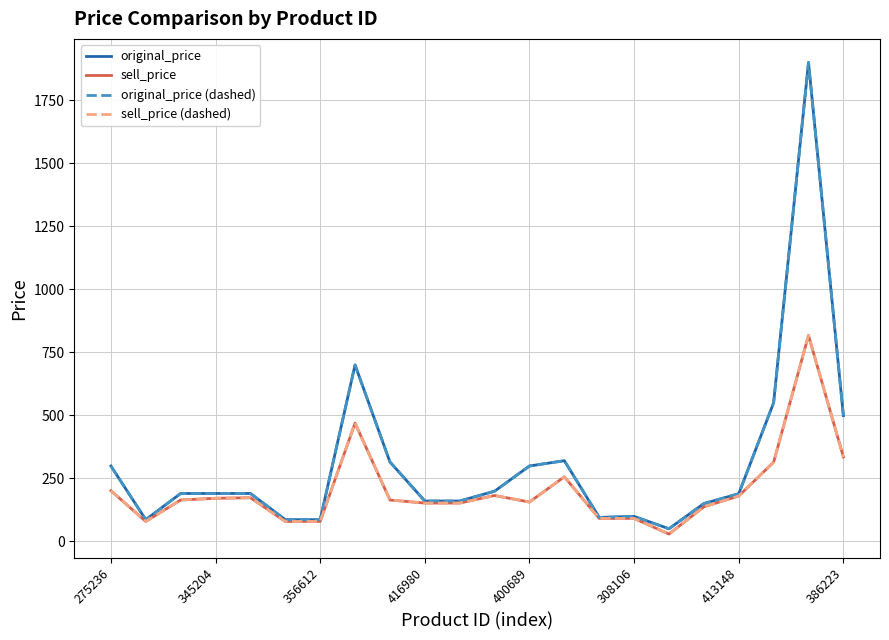

What is the maximum value for original_price (dashed)?

1900